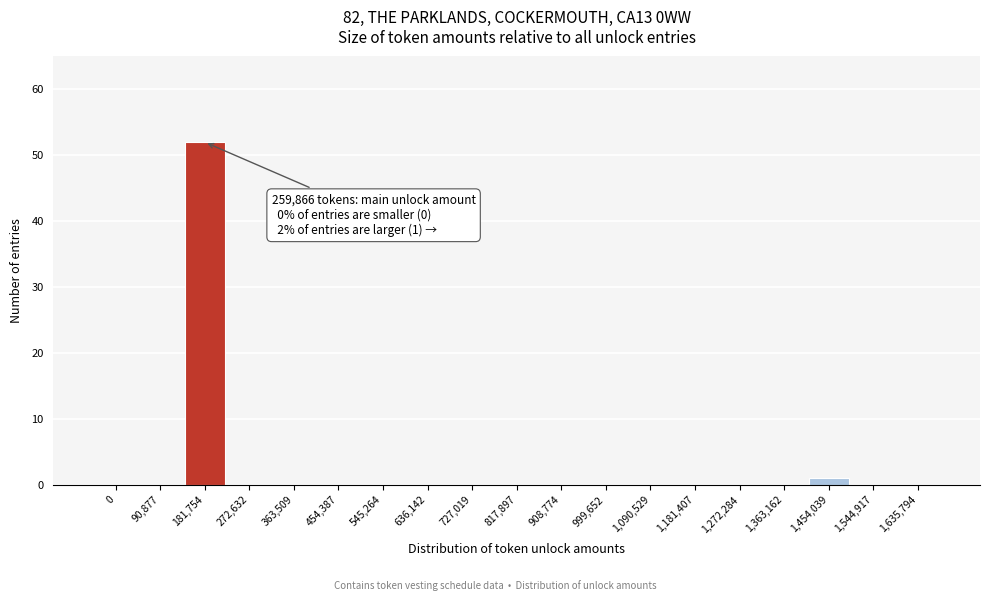

Reading left to right, list all the values displayed in this chart.

0=0	90,877=0	181,754=52	272,632=0	363,509=0	454,387=0	545,264=0	636,142=0	727,019=0	817,897=0	908,774=0	999,652=0	1,090,529=0	1,181,407=0	1,272,284=0	1,363,162=0	1,454,039=1	1,544,917=0	1,635,794=0